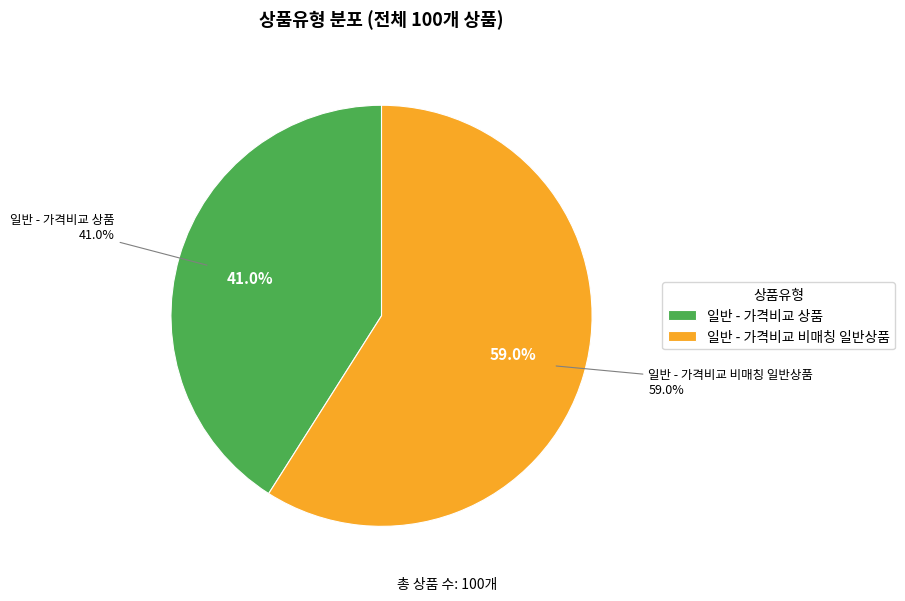

Is it true that 일반 - 가격비교 상품 is 29% of the pie?

False